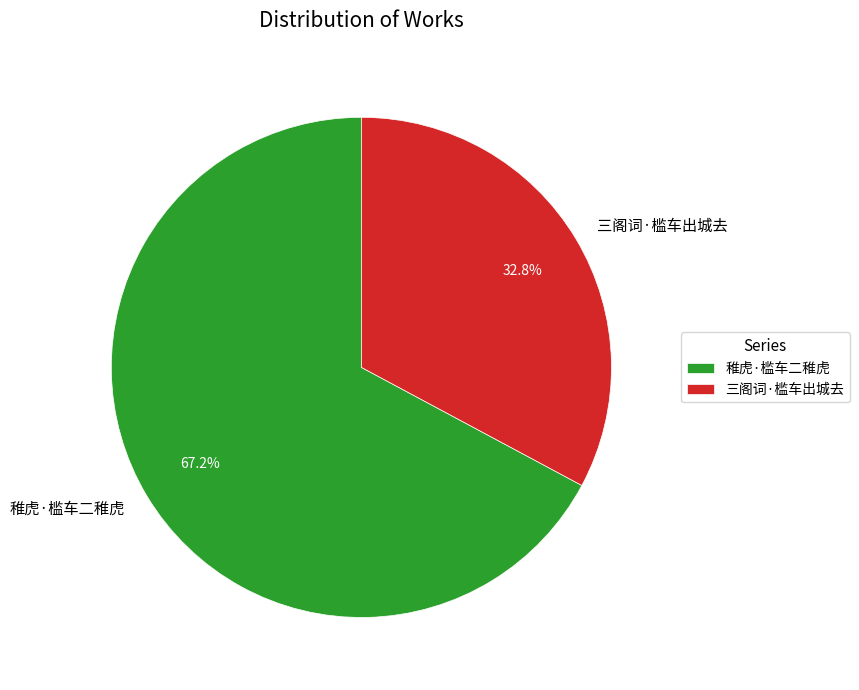

What is the majority slice?

稚虎·槛车二稚虎